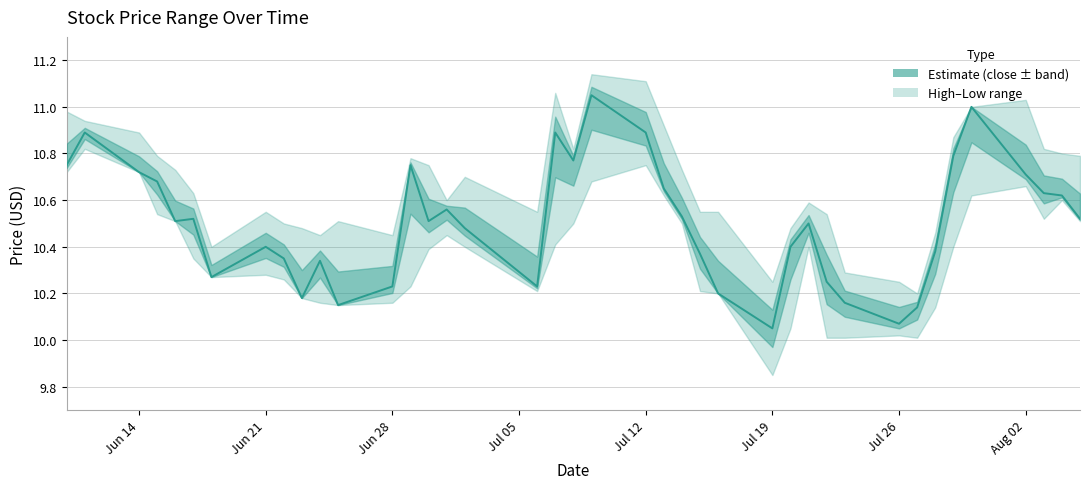

How many points are lower than both their immediate neighbors (excluding endpoints)?

9